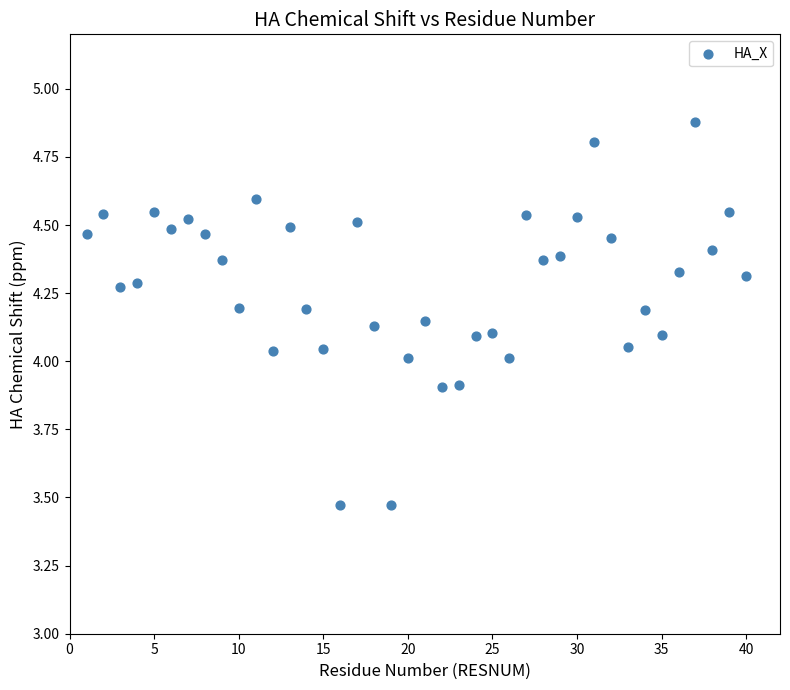

What is the range of Y values (max minus min)?

1.4